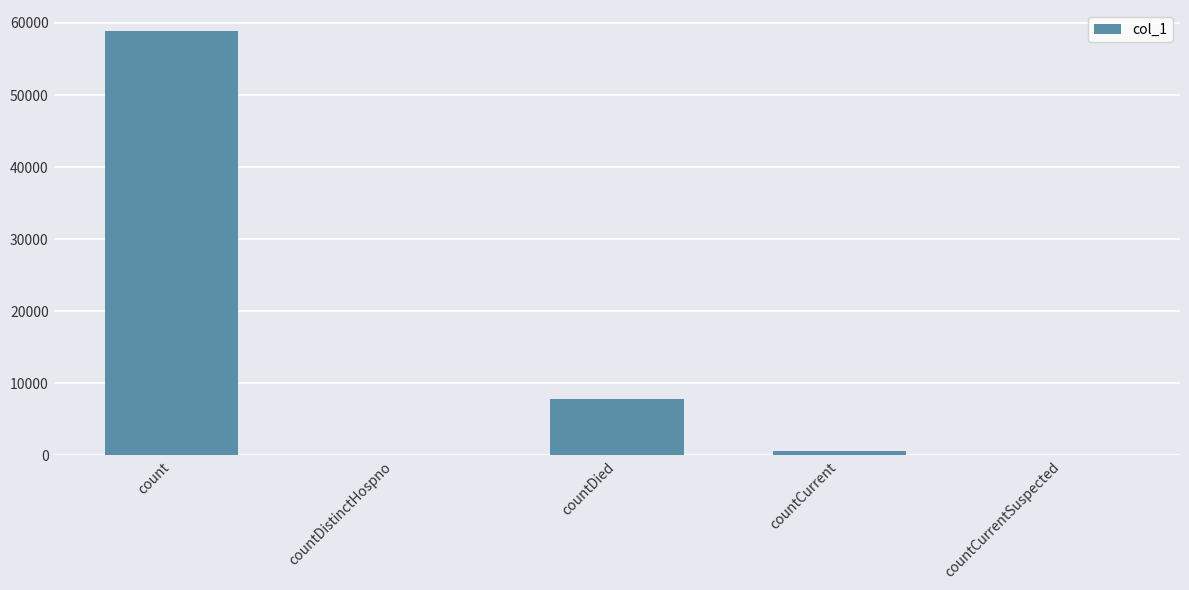

Reading left to right, what are all the values shown in this chart?

58859	0	7819	546	0